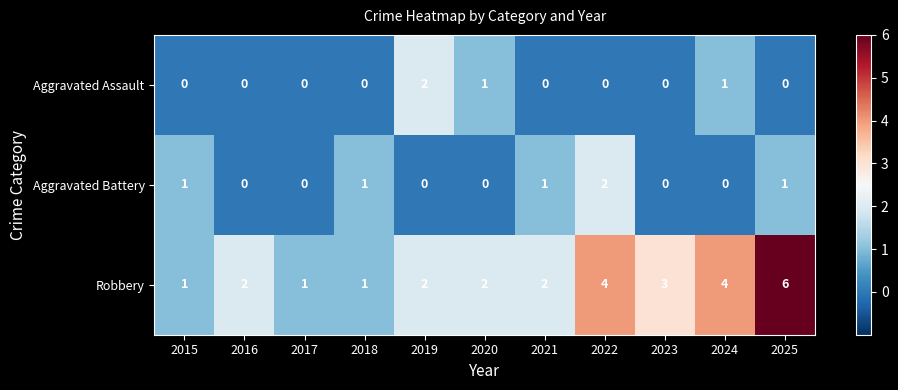

What is the difference between the second highest and second lowest values in the Robbery series?

3